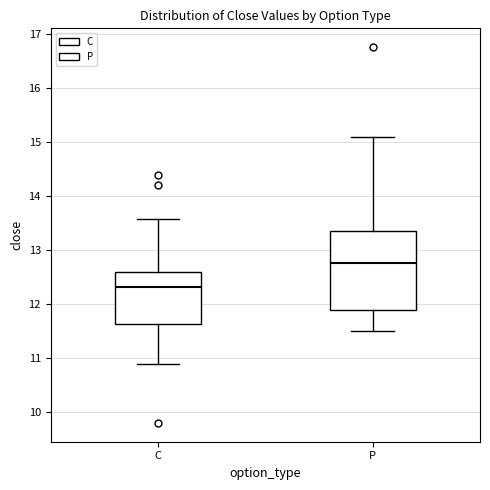

Reading left to right, transcribe this box plot: for each box, give where its median line is, the range the box spans, and where its two whiskers end, as read against the y-axis. The values are not printed on the chart, so give them approximately, as read against the axis.

C: median 12.3, box 11.6 to 12.6, whiskers 10.9 to 13.6
P: median 12.8, box 11.9 to 13.4, whiskers 11.5 to 15.1